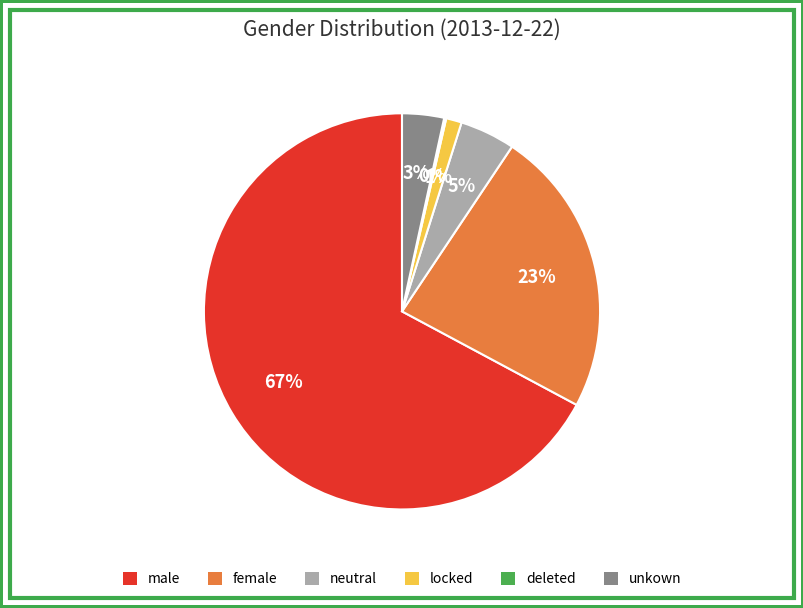

To the nearest percent, what is the combined percentage of locked and neutral?

6%